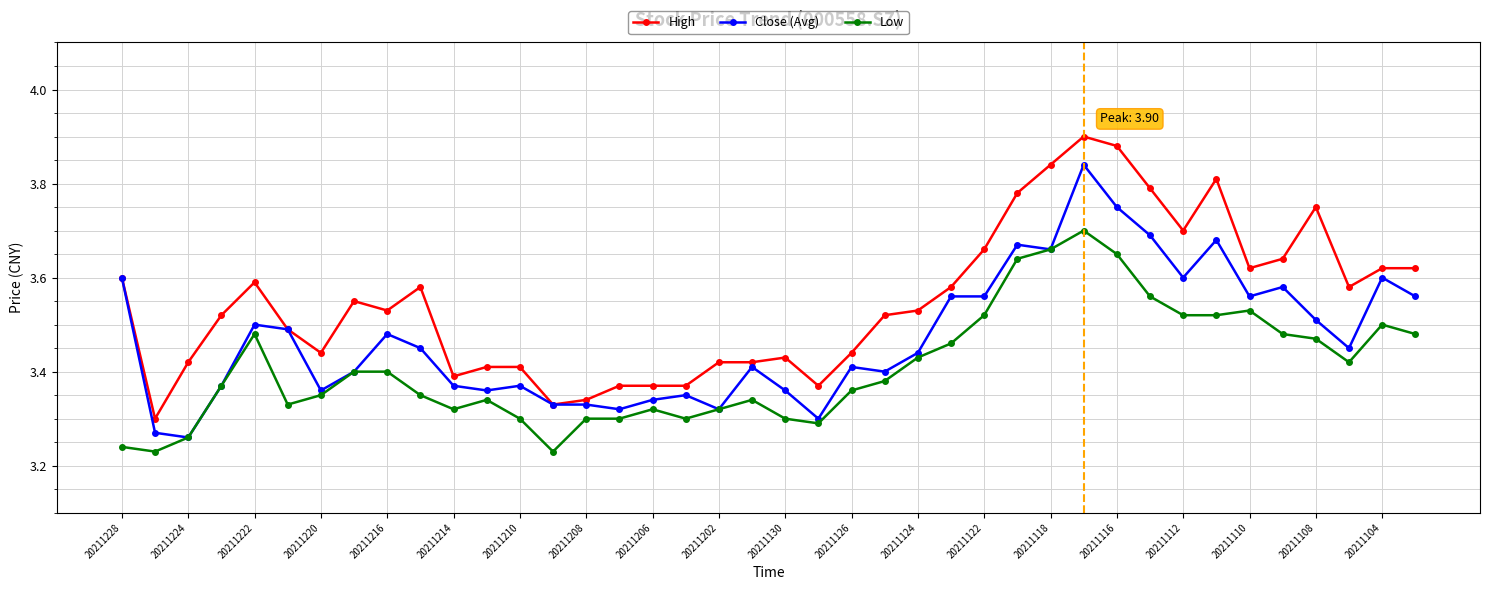

Which series has the largest total across all categories?

High